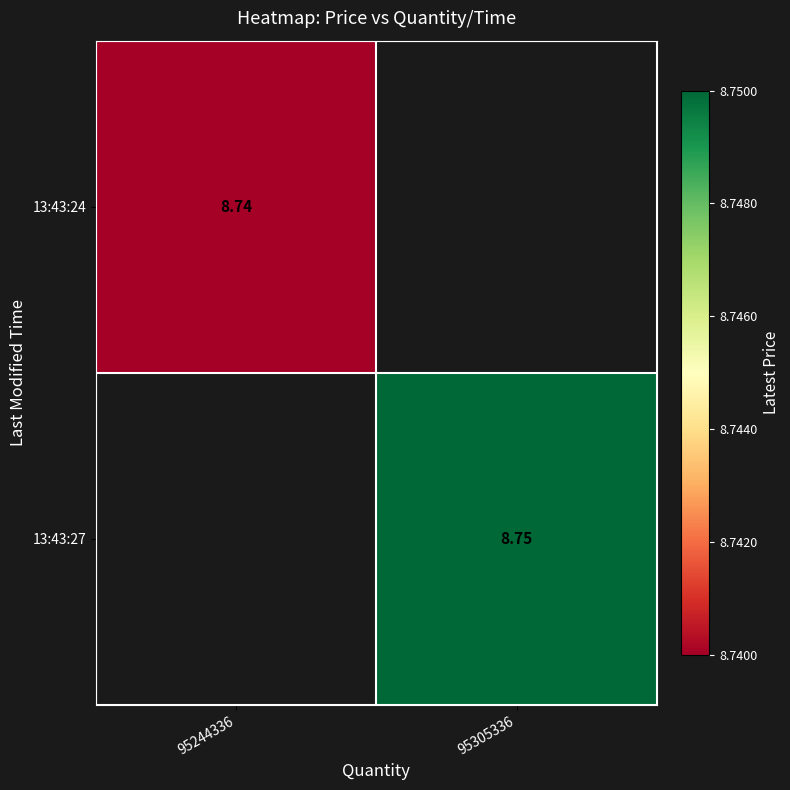

Where does the 13:43:27 series first go above 8?

95305336